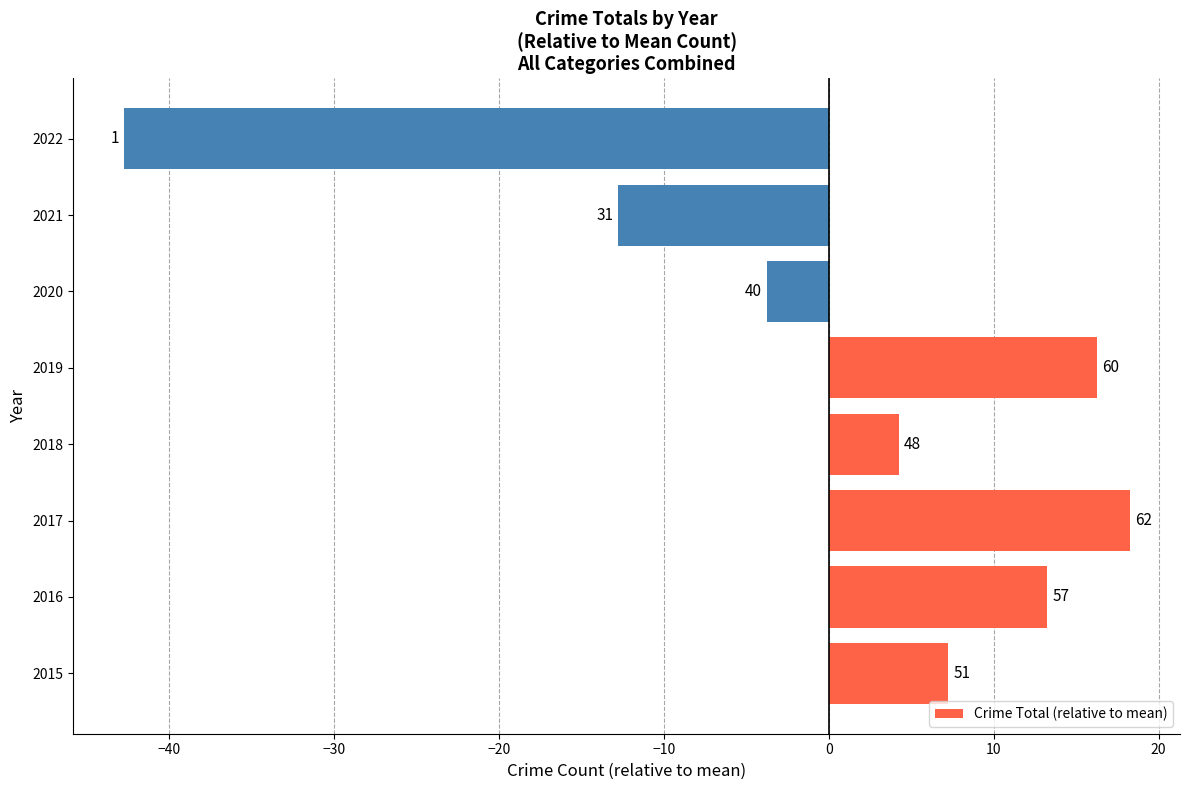

How many bars are there in total?

8